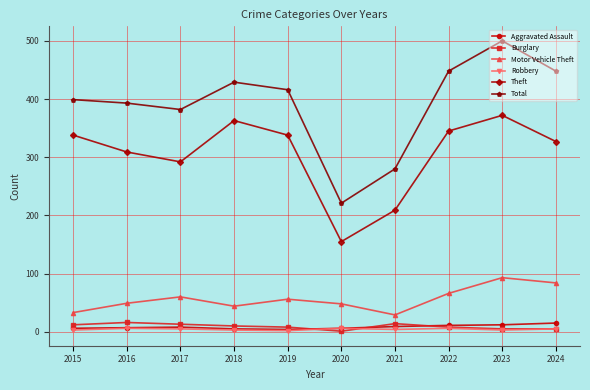

True or false: Theft has a value of 372 at 2023.

True